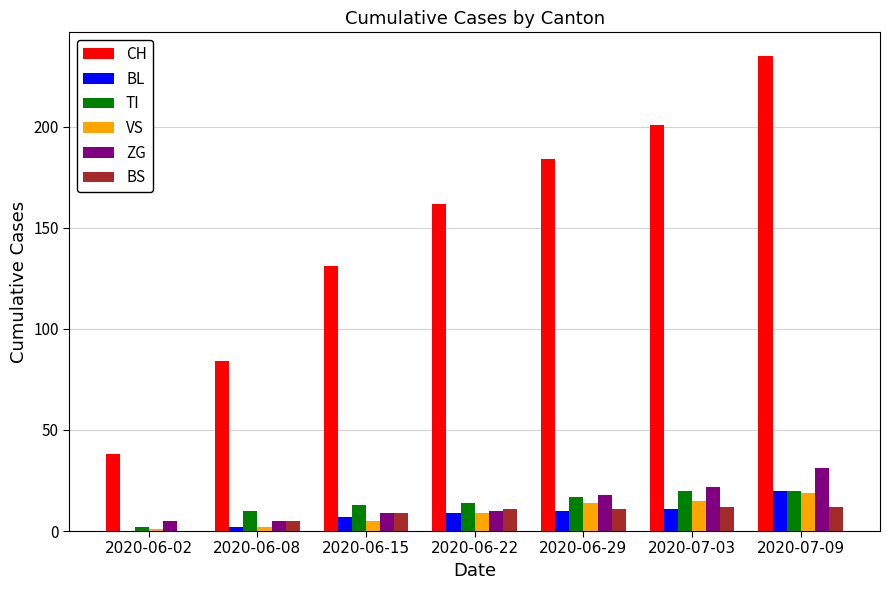

Which series has the largest total across all categories?

CH